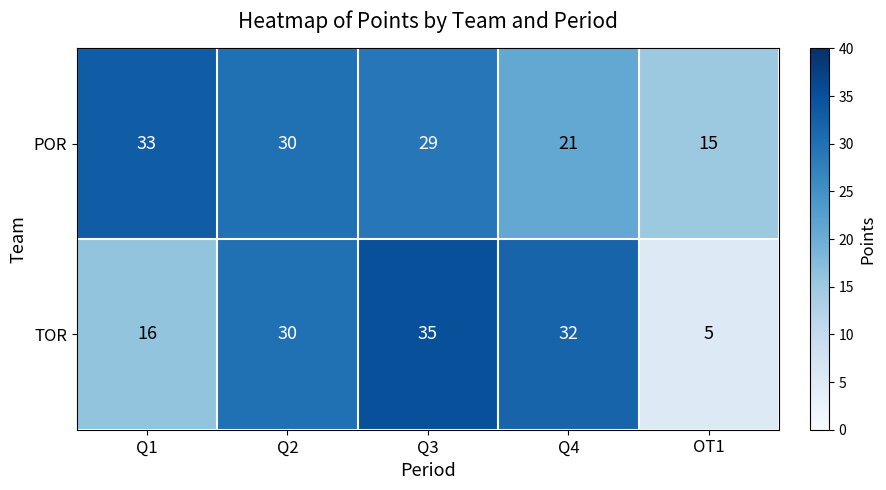

What is the difference between the maximum and second lowest values in the TOR series?

19